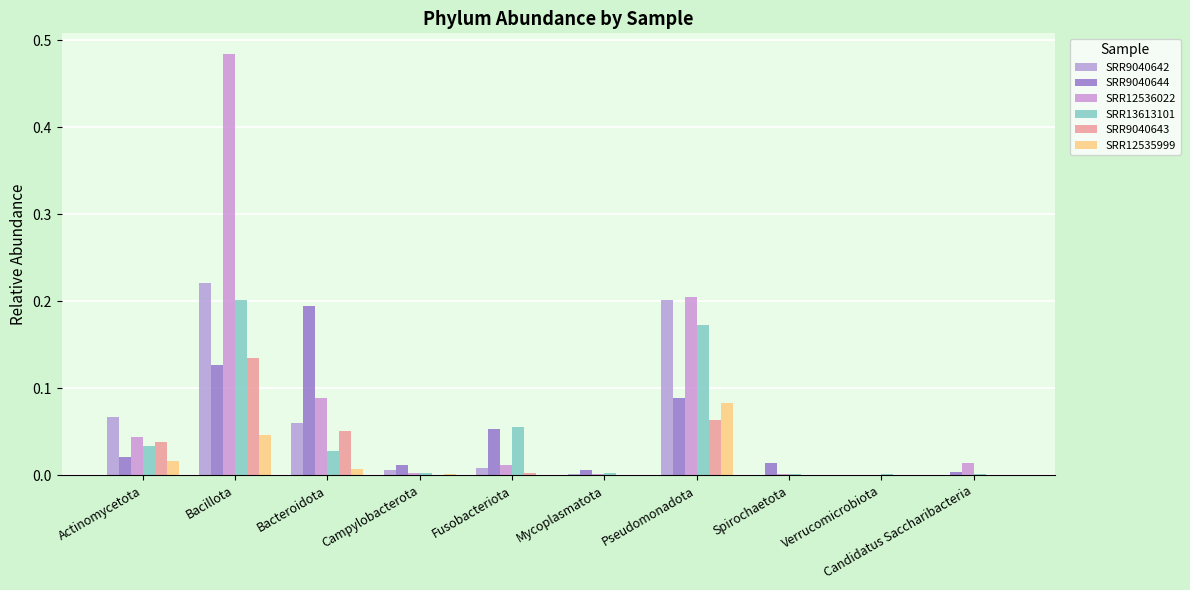

Which category has the highest value across all series?

Bacillota